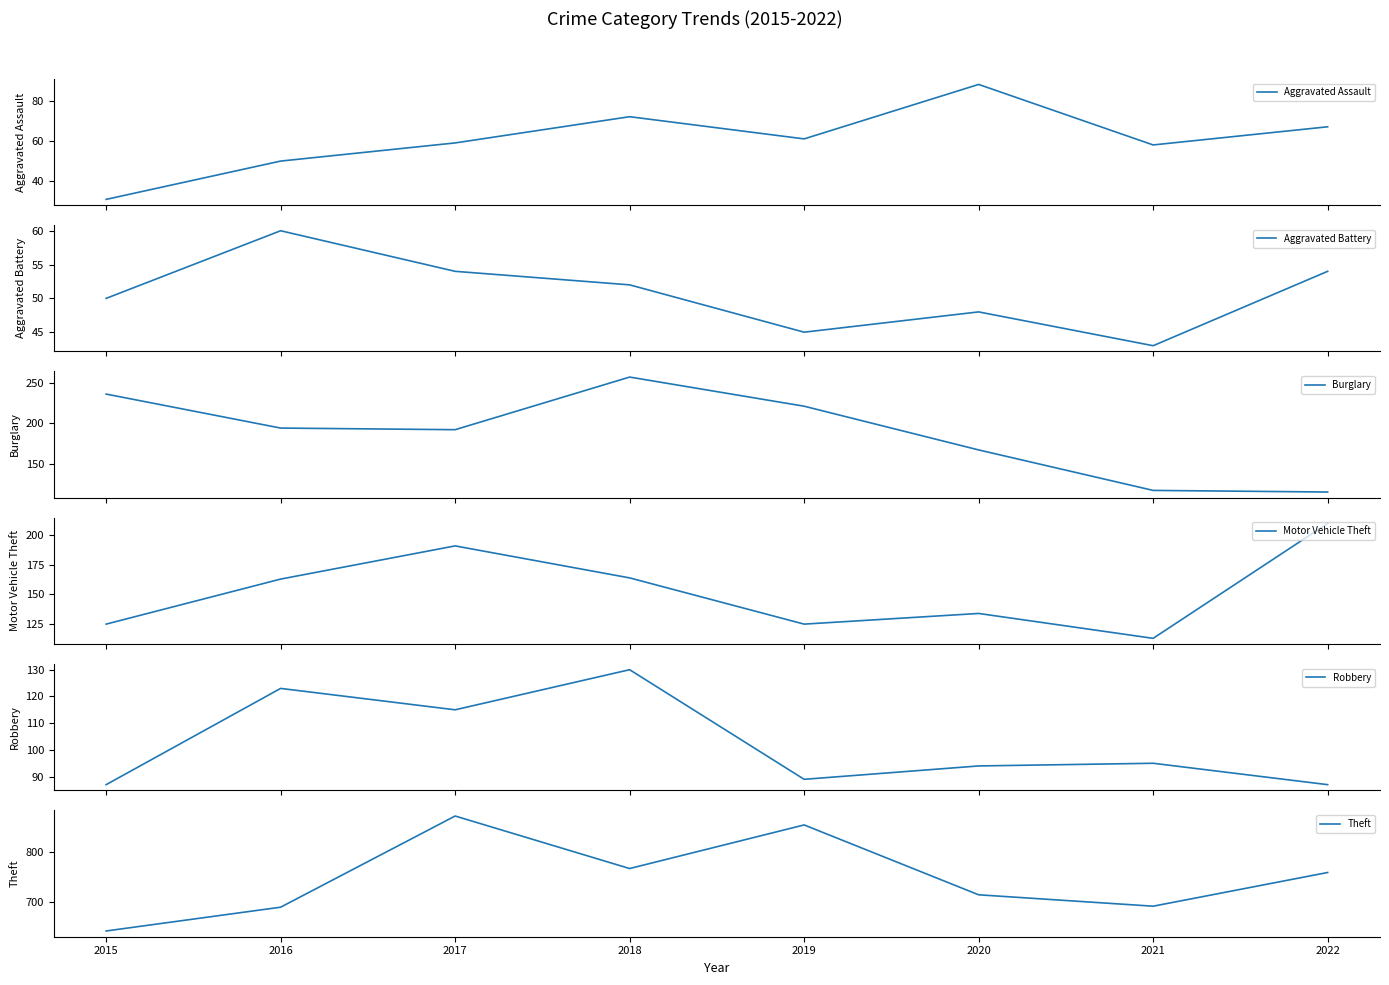

What is the minimum value shown in the chart?

31